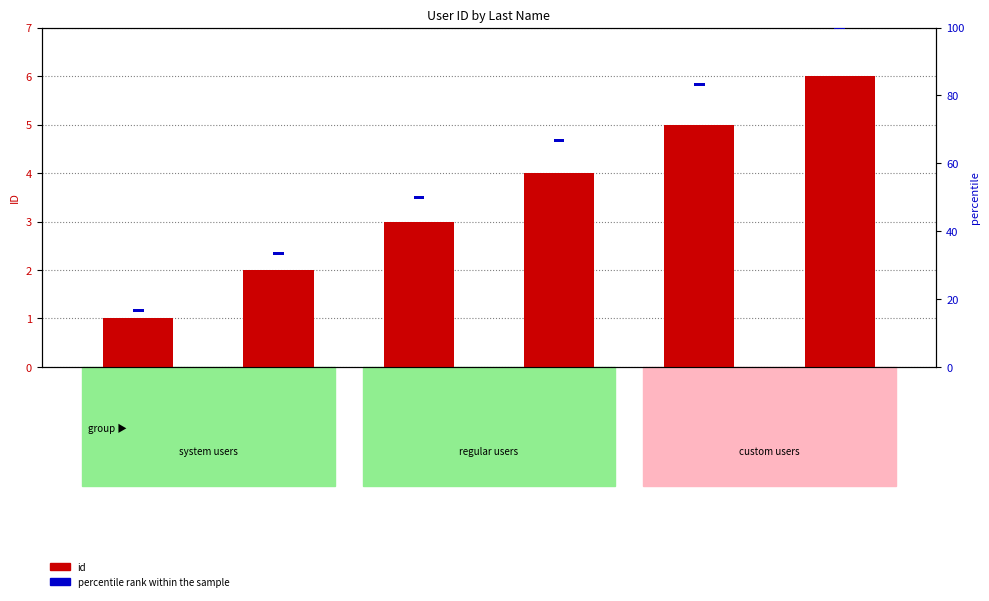

List the labels in order of percentile rank within the sample value, largest first.

system, anonymoususer, admin, user, trquoctoann, trquoctoannn